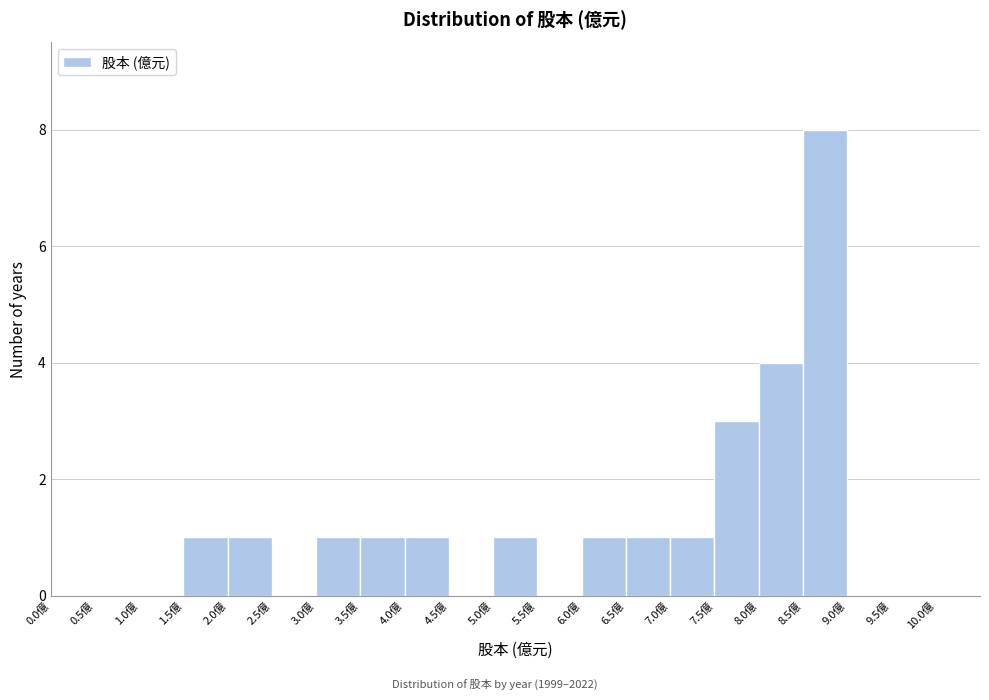

Reading left to right, list every bar in this chart as the range it spans on the x-axis followed by its height. The values are not printed on the chart, so give them approximately, as read against the axis.

0.0 to 0.5: 0
0.5 to 1.0: 0
1.0 to 1.5: 0
1.5 to 2.0: 1
2.0 to 2.5: 1
2.5 to 3.0: 0
3.0 to 3.5: 1
3.5 to 4.0: 1
4.0 to 4.5: 1
4.5 to 5.0: 0
5.0 to 5.5: 1
5.5 to 6.0: 0
6.0 to 6.5: 1
6.5 to 7.0: 1
7.0 to 7.5: 1
7.5 to 8.0: 3
8.0 to 8.5: 4
8.5 to 9.0: 8
9.0 to 9.5: 0
9.5 to 10.0: 0